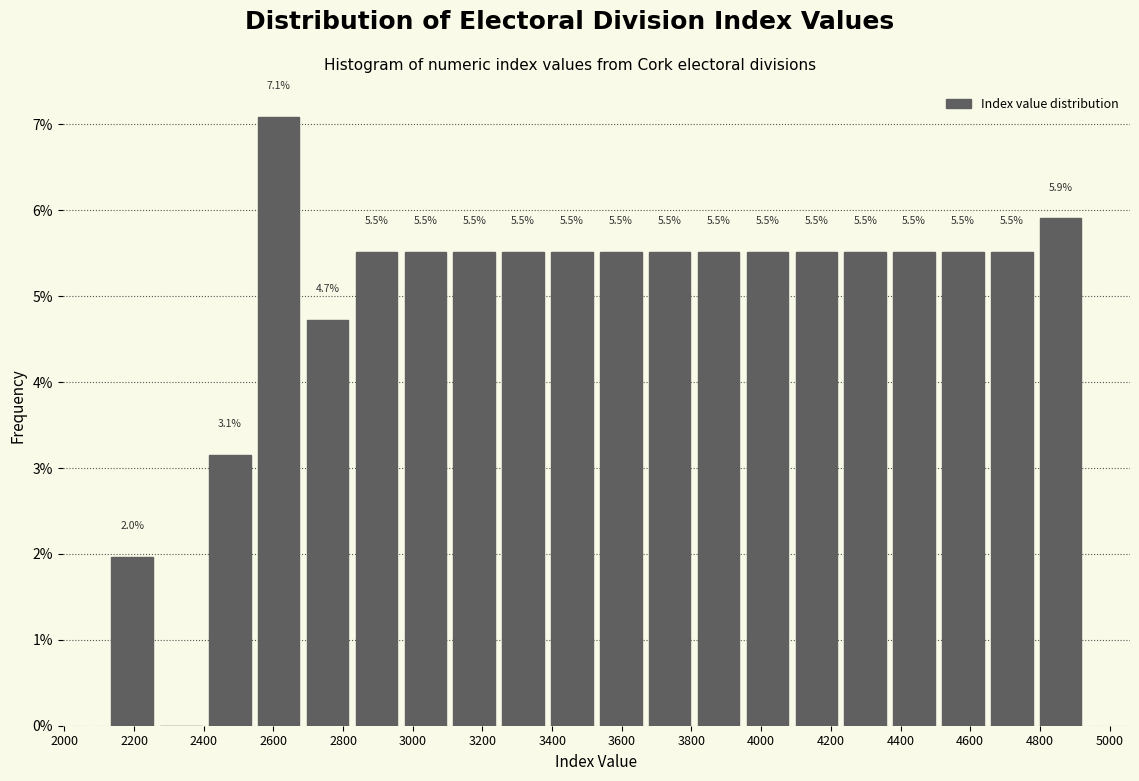

Which range on the x-axis has the tallest bar?

2540 to 2680